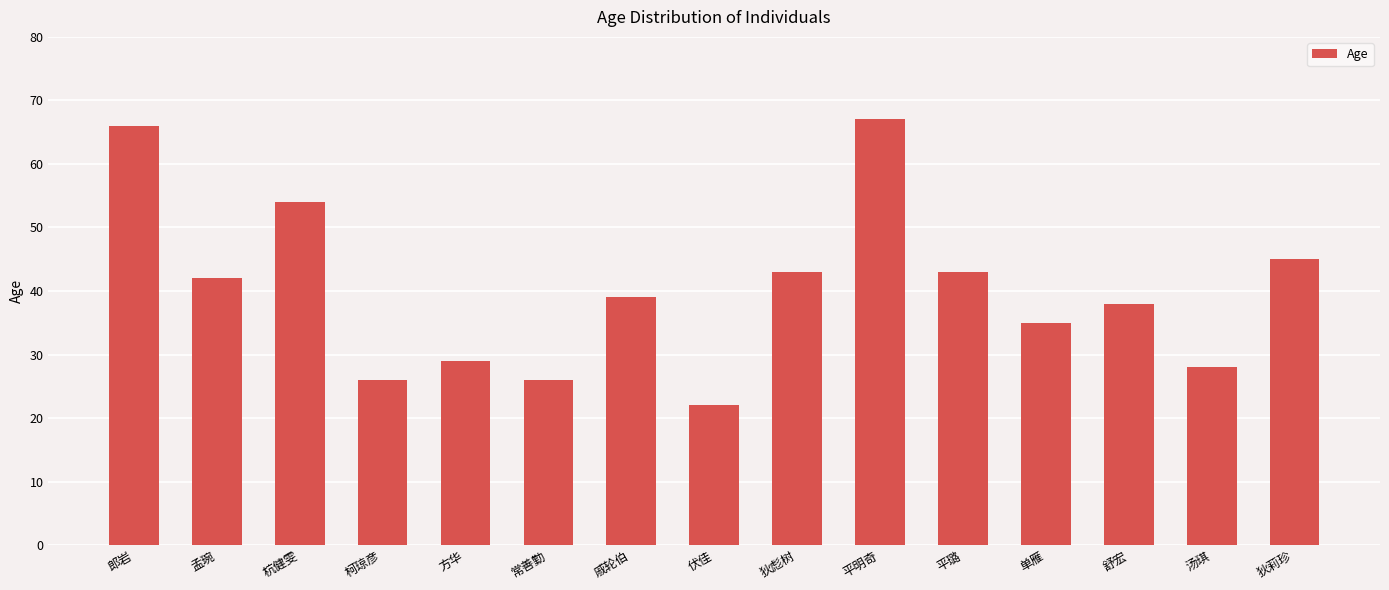

Does the chart contain stacked bars?

No